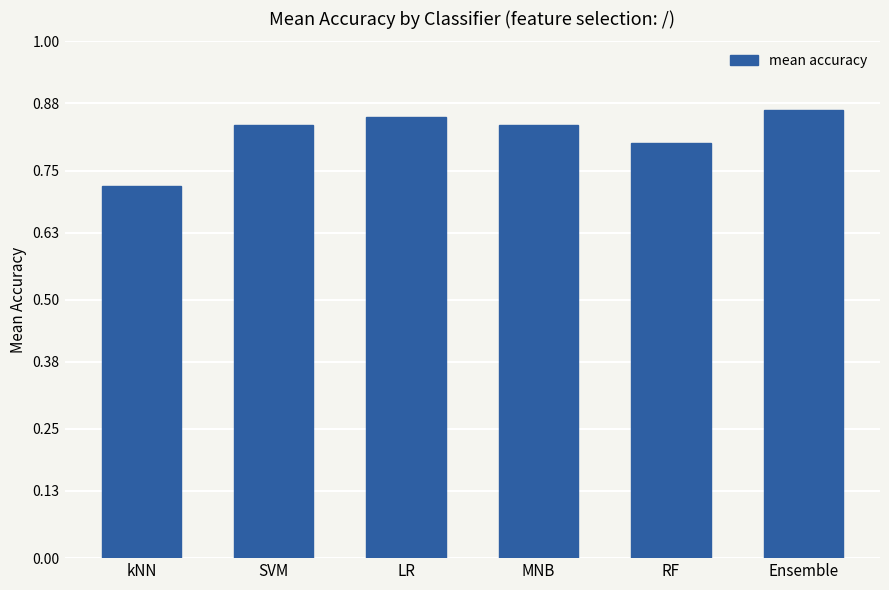

What is the label of the 4th bar from the left?

MNB